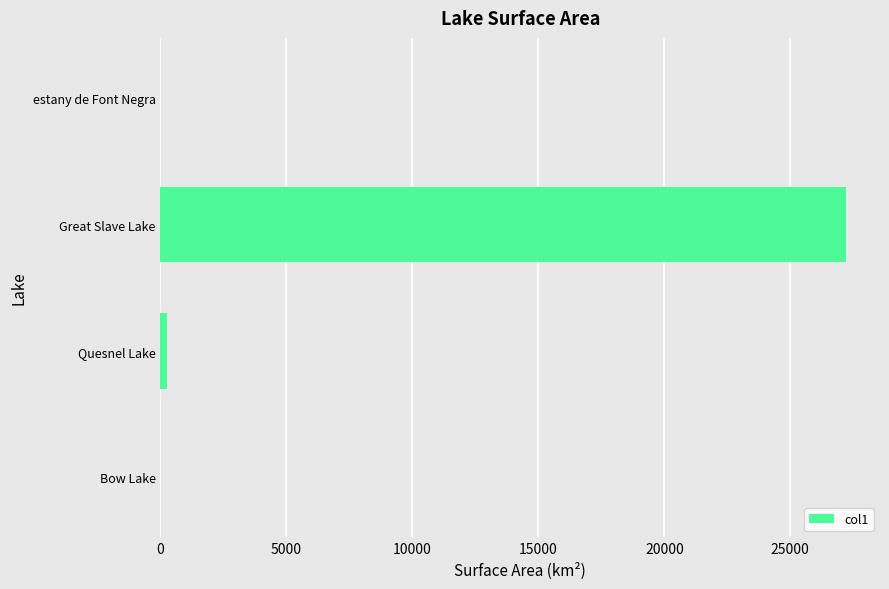

Which label corresponds to the largest value in the chart?

Great Slave Lake